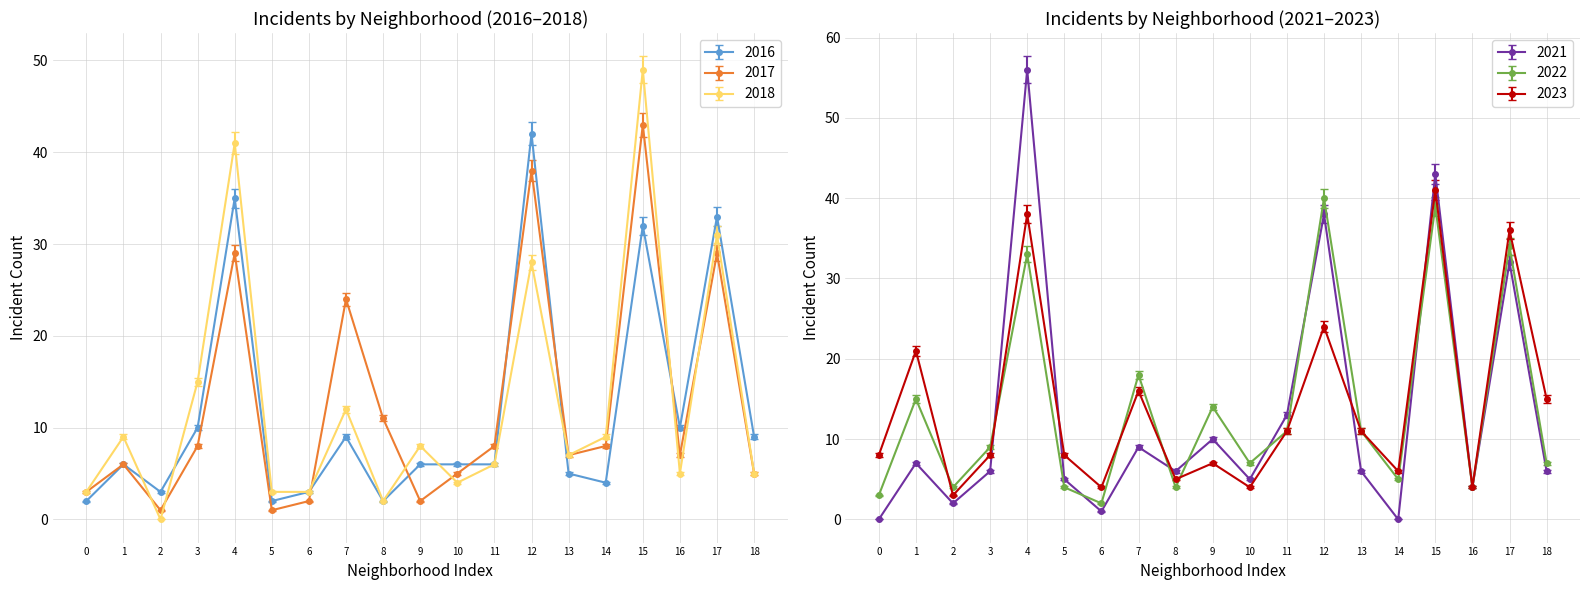

The 2016 series shows 16 at 7. True or false?

False